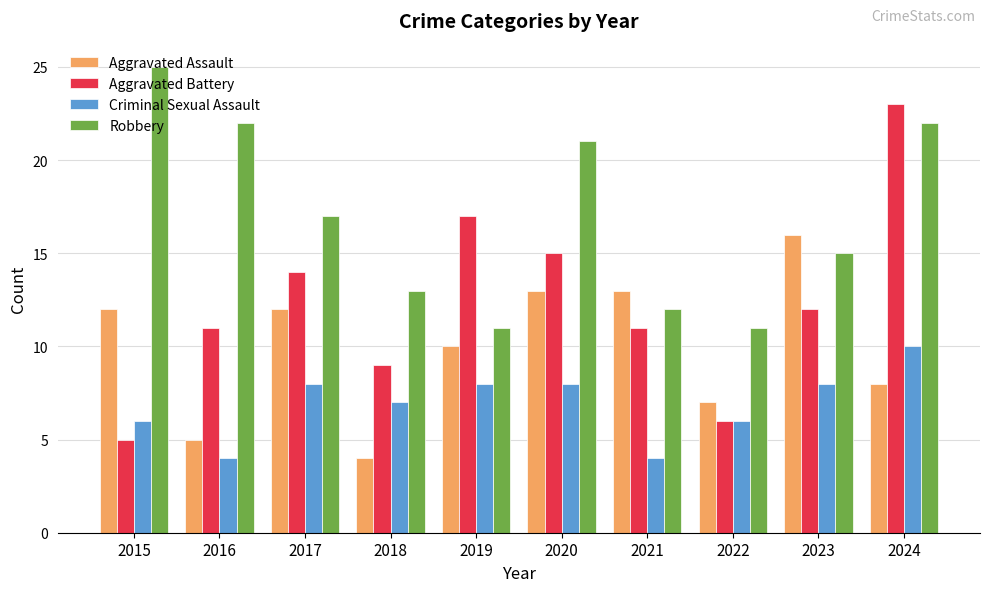

True or false: Robbery has a value of 21 at 2020.

True